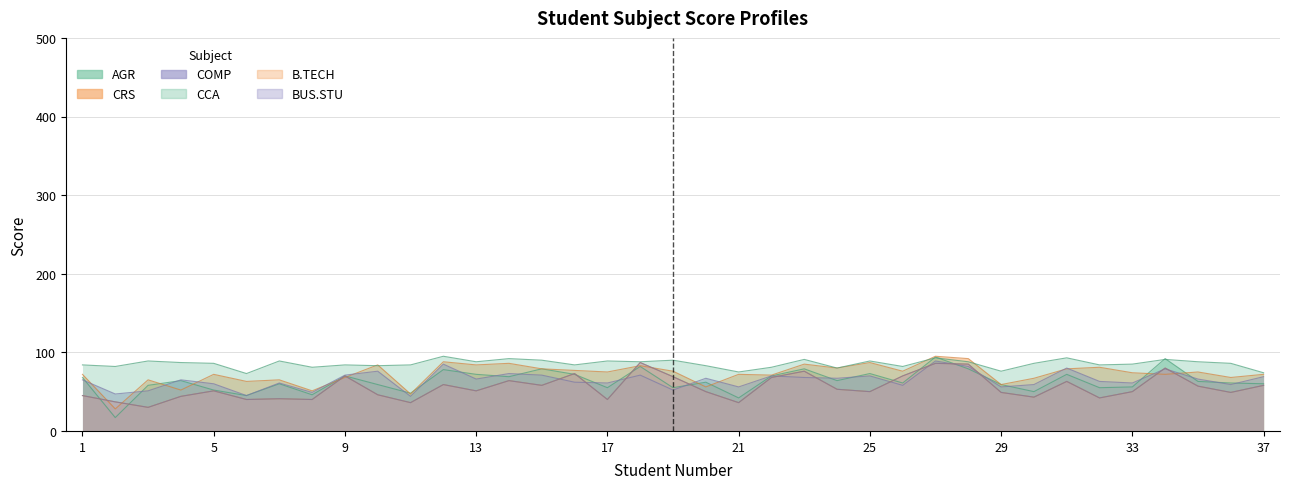

What is the sum of all CRS values?

2676